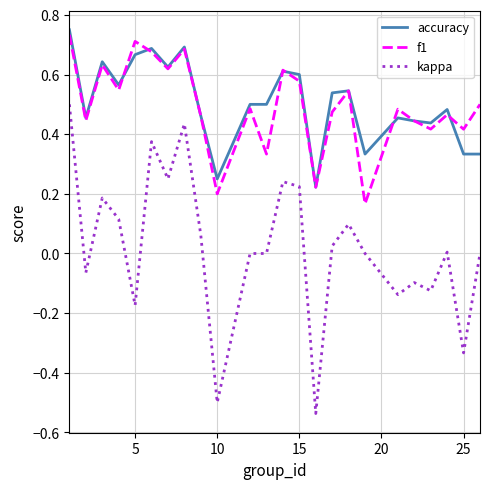

True or false: kappa has more than 2 points higher than both neighbors.

True